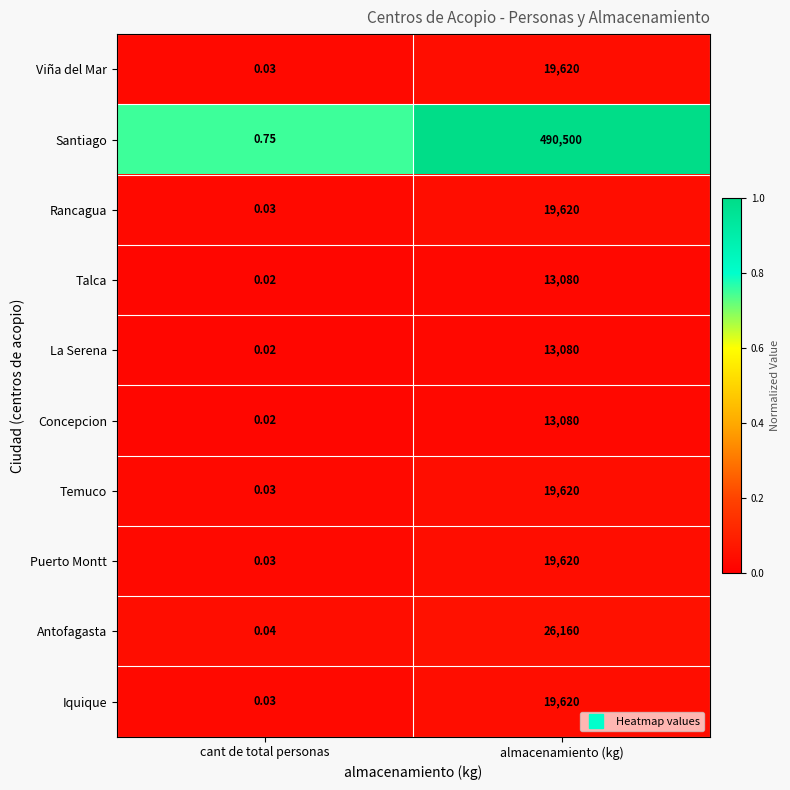

At which label is La Serena closest to 6540?

cant de total personas